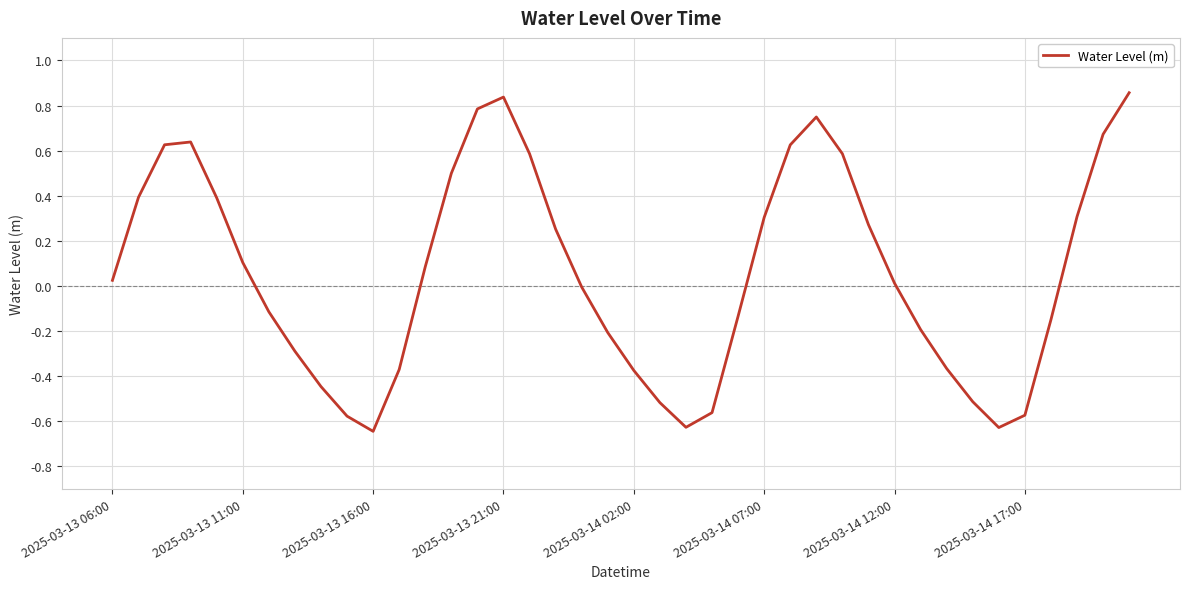

Is this an area chart (filled region under the line)?

No